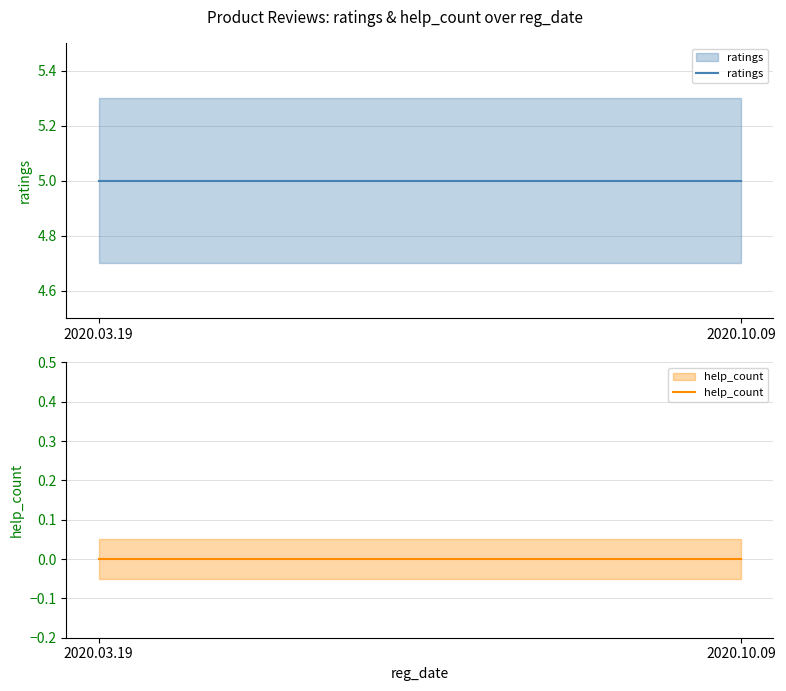

What is the maximum value shown in the chart?

5